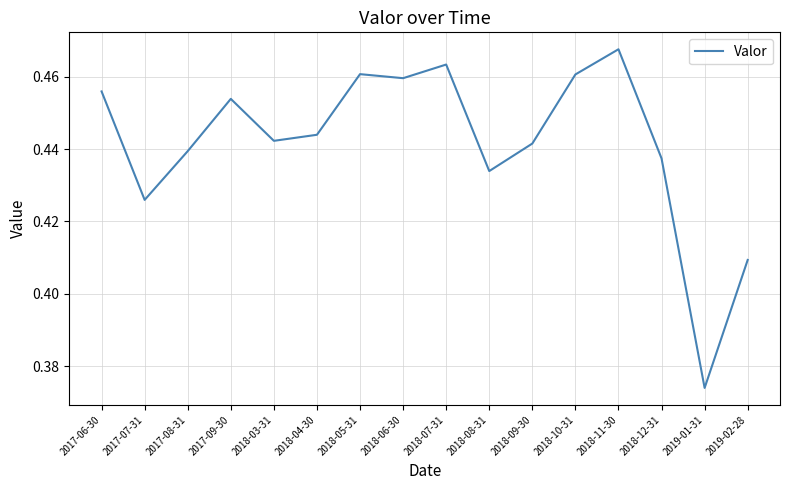

Does the chart have visible grid lines?

Yes